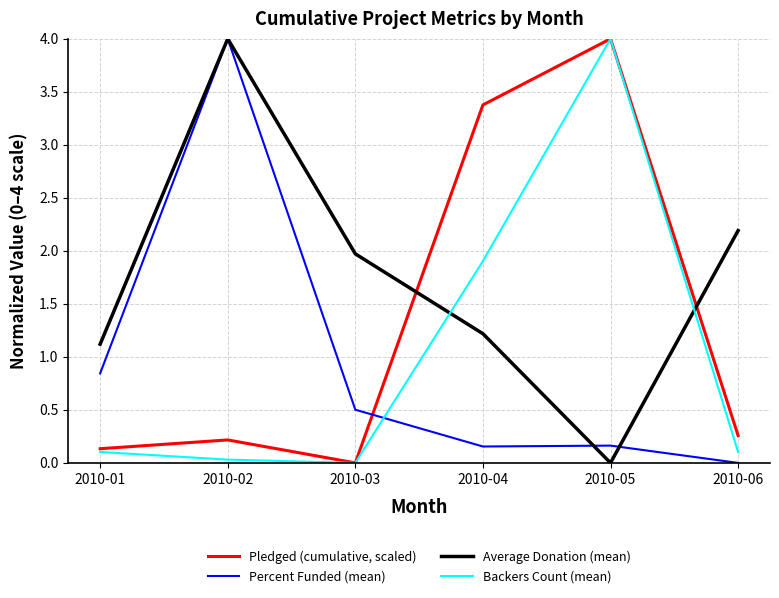

What is the highest value of the Backers Count (mean) series?

4.0